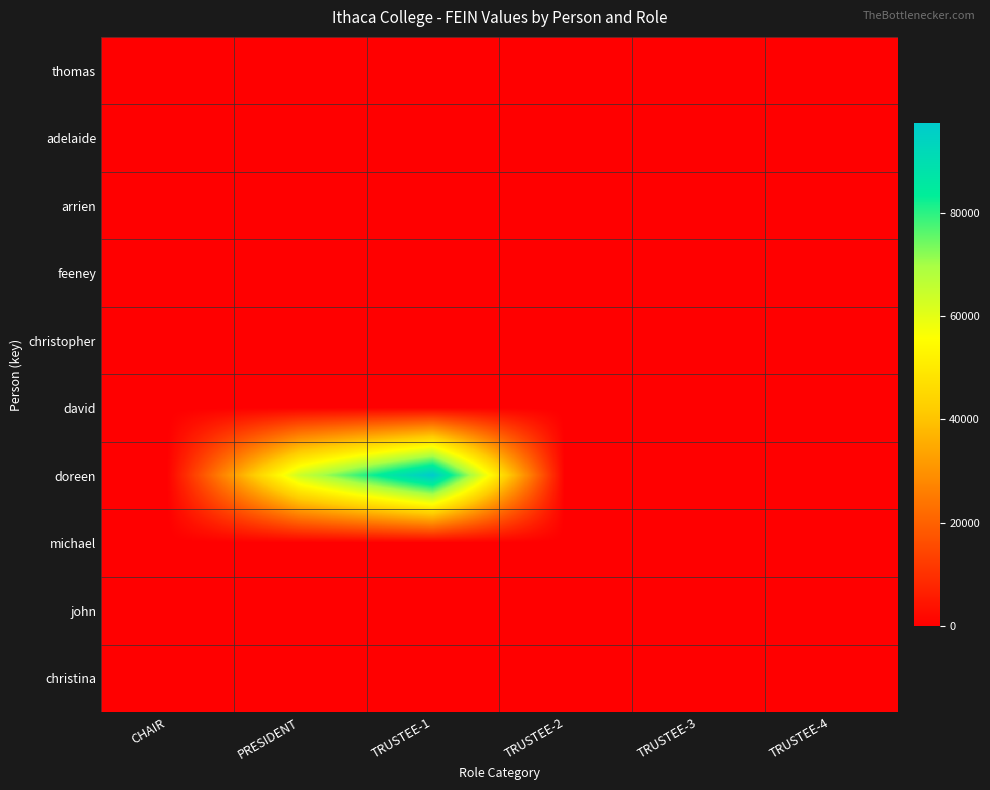

Reading left to right, list all the values displayed in this chart.

thomas: CHAIR=0	PRESIDENT=0	TRUSTEE-1=0	TRUSTEE-2=0	TRUSTEE-3=0	TRUSTEE-4=0
adelaide: CHAIR=0	PRESIDENT=0	TRUSTEE-1=0	TRUSTEE-2=0	TRUSTEE-3=0	TRUSTEE-4=0
arrien: CHAIR=0	PRESIDENT=0	TRUSTEE-1=0	TRUSTEE-2=0	TRUSTEE-3=0	TRUSTEE-4=0
feeney: CHAIR=0	PRESIDENT=0	TRUSTEE-1=0	TRUSTEE-2=0	TRUSTEE-3=0	TRUSTEE-4=0
christopher: CHAIR=0	PRESIDENT=0	TRUSTEE-1=0	TRUSTEE-2=0	TRUSTEE-3=0	TRUSTEE-4=0
david: CHAIR=0	PRESIDENT=0	TRUSTEE-1=0	TRUSTEE-2=0	TRUSTEE-3=0	TRUSTEE-4=0
doreen: CHAIR=0	PRESIDENT=63968	TRUSTEE-1=97443	TRUSTEE-2=0	TRUSTEE-3=0	TRUSTEE-4=0
michael: CHAIR=0	PRESIDENT=0	TRUSTEE-1=0	TRUSTEE-2=0	TRUSTEE-3=0	TRUSTEE-4=0
john: CHAIR=0	PRESIDENT=0	TRUSTEE-1=0	TRUSTEE-2=0	TRUSTEE-3=0	TRUSTEE-4=0
christina: CHAIR=0	PRESIDENT=0	TRUSTEE-1=0	TRUSTEE-2=0	TRUSTEE-3=0	TRUSTEE-4=0